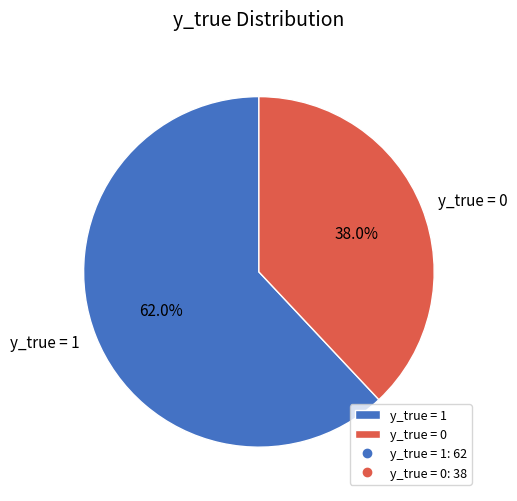

How many slices are in this pie chart?

2